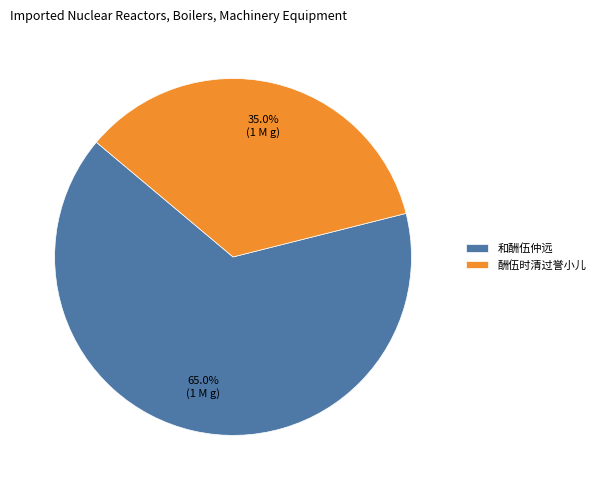

Approximately how many times larger is the value at 酬伍时清过誉小儿 compared to 和酬伍仲远?

0.5